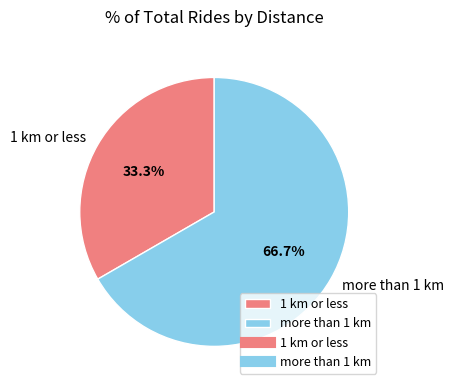

Which category has the biggest portion of the pie?

more than 1 km